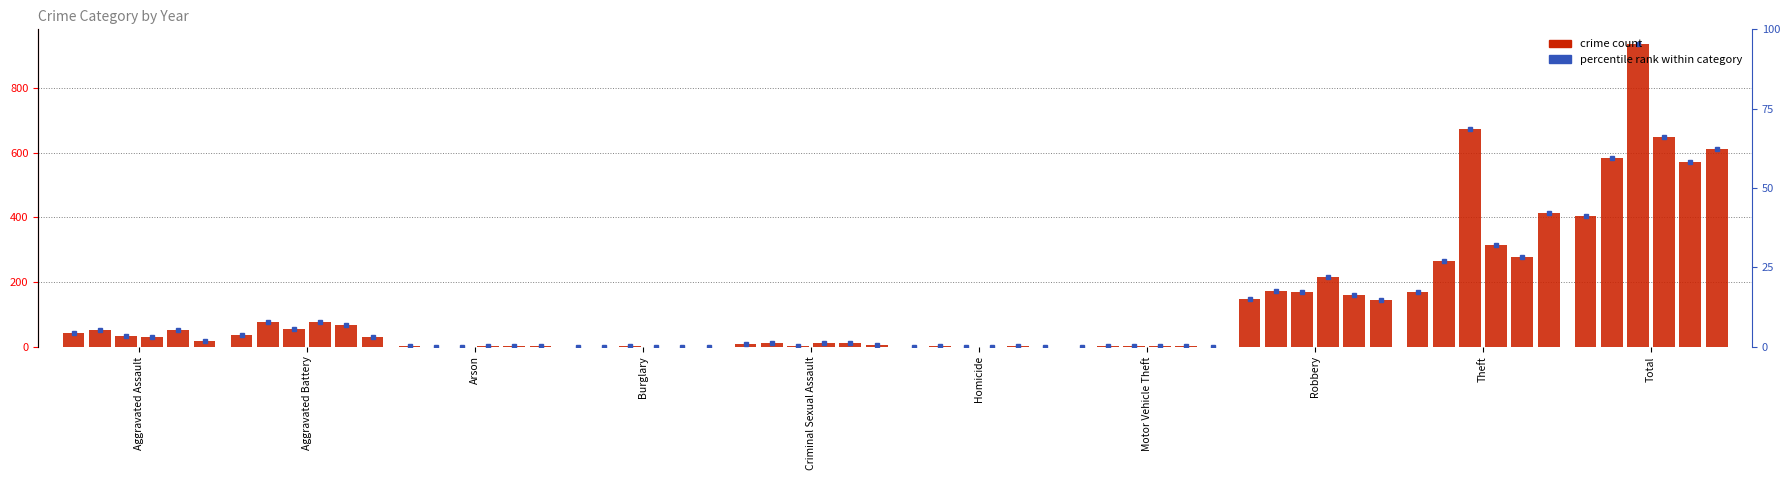

What is the label of the 8th bar from the left?

Robbery